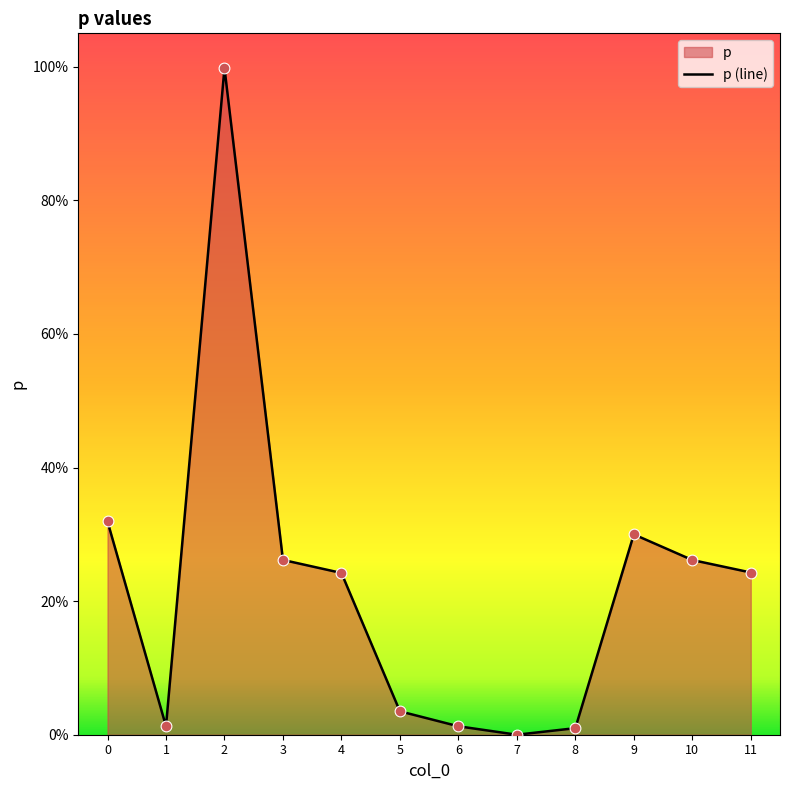

Which has a higher value, 10 or 7?

10